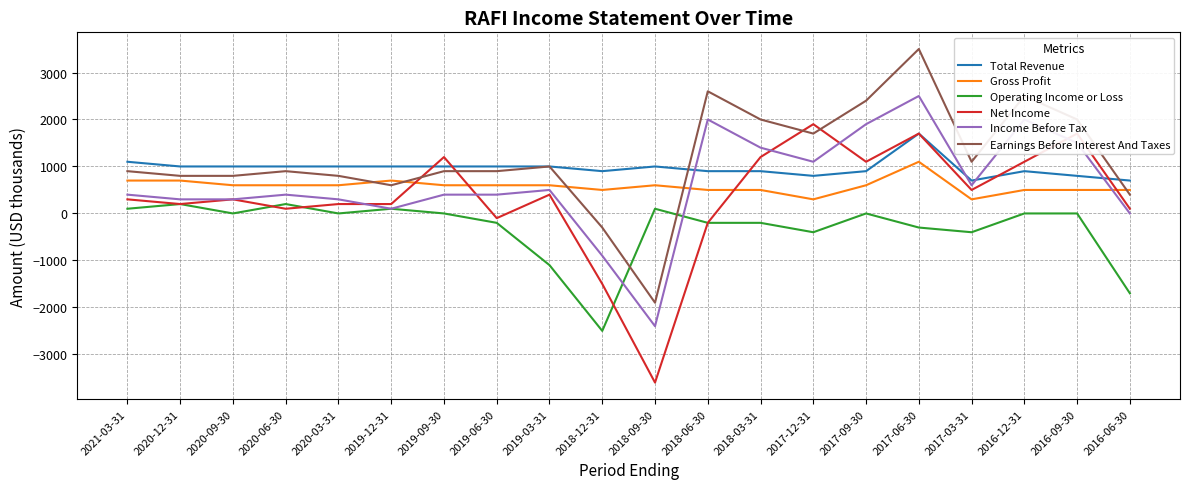

At which category is the sum across all series the highest?

2017-06-30